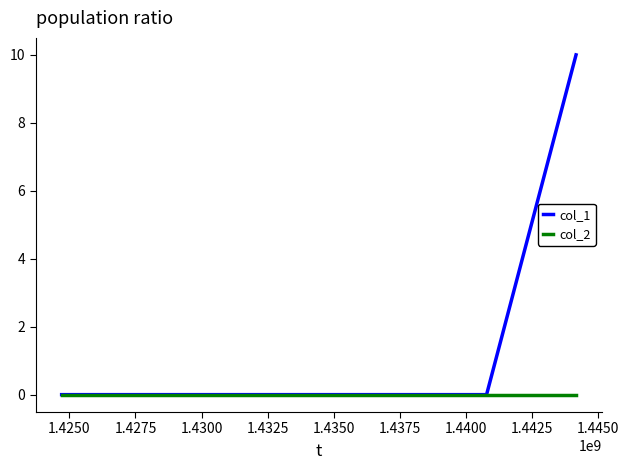

List the series in order of their overall mean, lowest first.

col_2, col_1